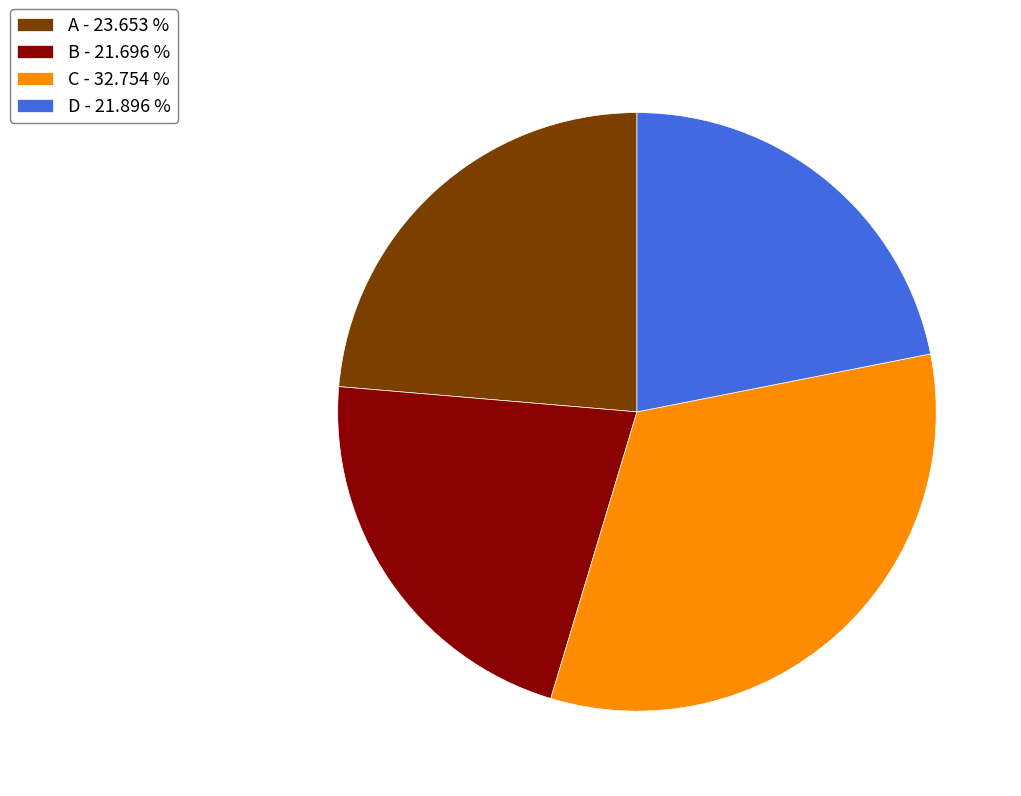

Combined, do B - 21.696 % and D - 21.896 % account for over 50%?

No